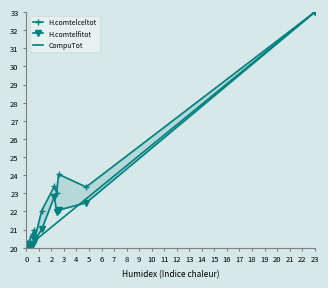

True or false: H.comtelceltot has more than 0 interior local peaks.

True